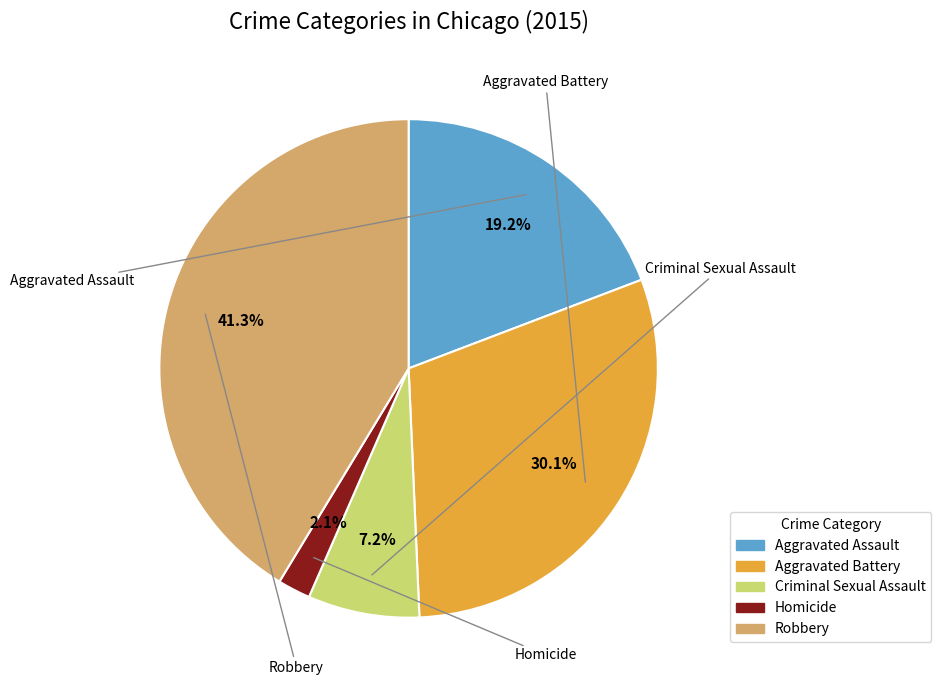

Rank the categories by value from lowest to highest.

Homicide, Criminal Sexual Assault, Aggravated Assault, Aggravated Battery, Robbery